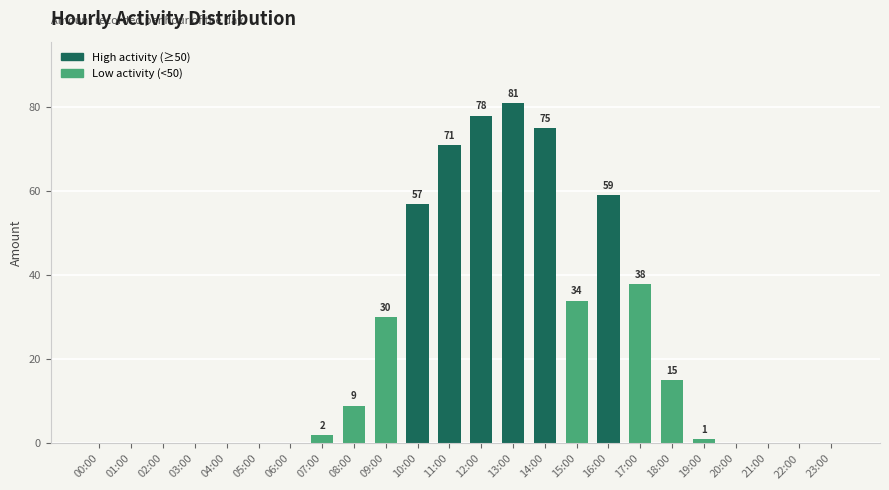

How many positive values are there?

13